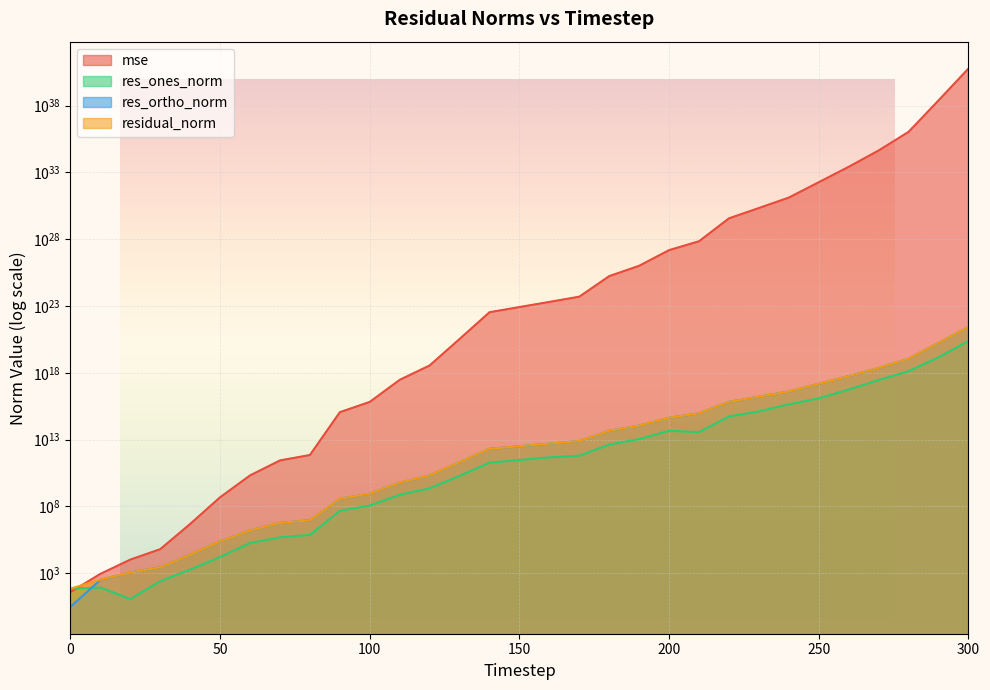

What is the minimum value shown in the chart?

3.0